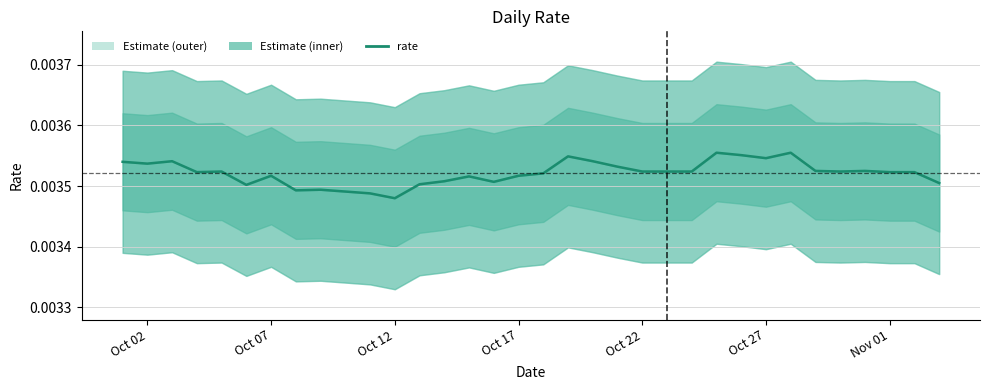

Does the chart display data point markers on the line(s)?

No